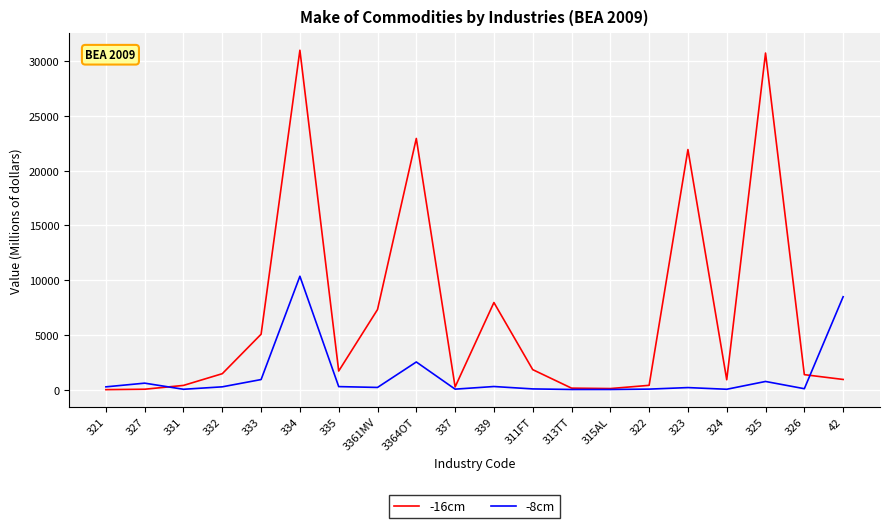

What is the smallest value displayed?

7